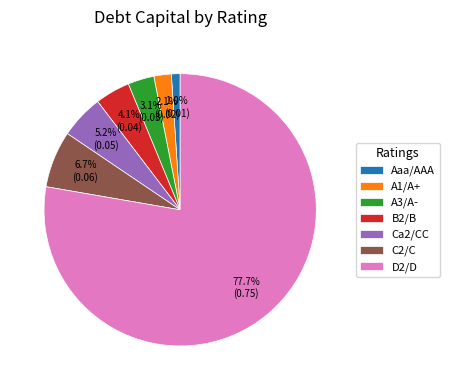

To the nearest percent, what percentage of the pie is Ca2/CC?

5%